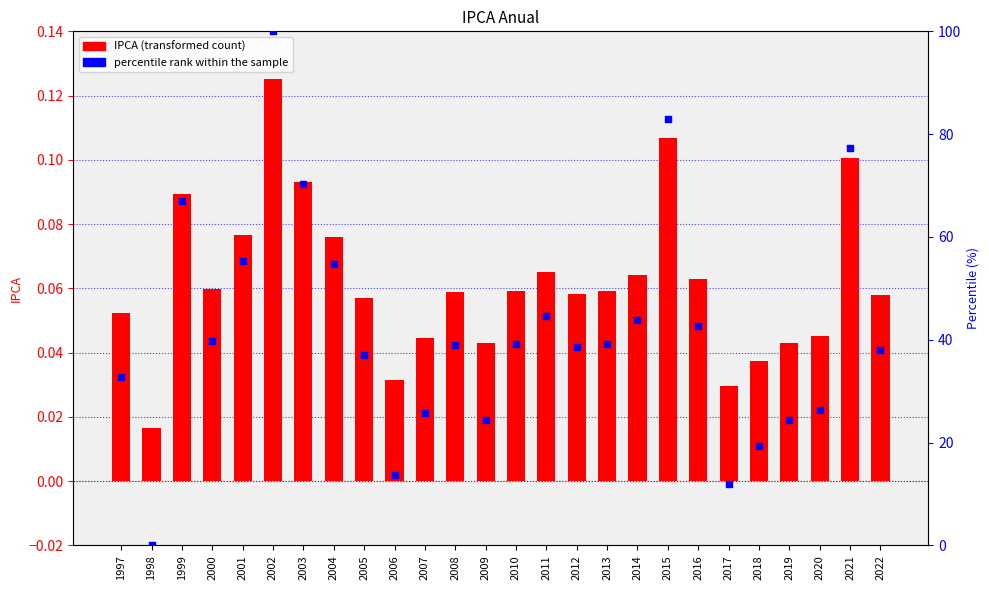

At which category is the sum across all series the highest?

2002